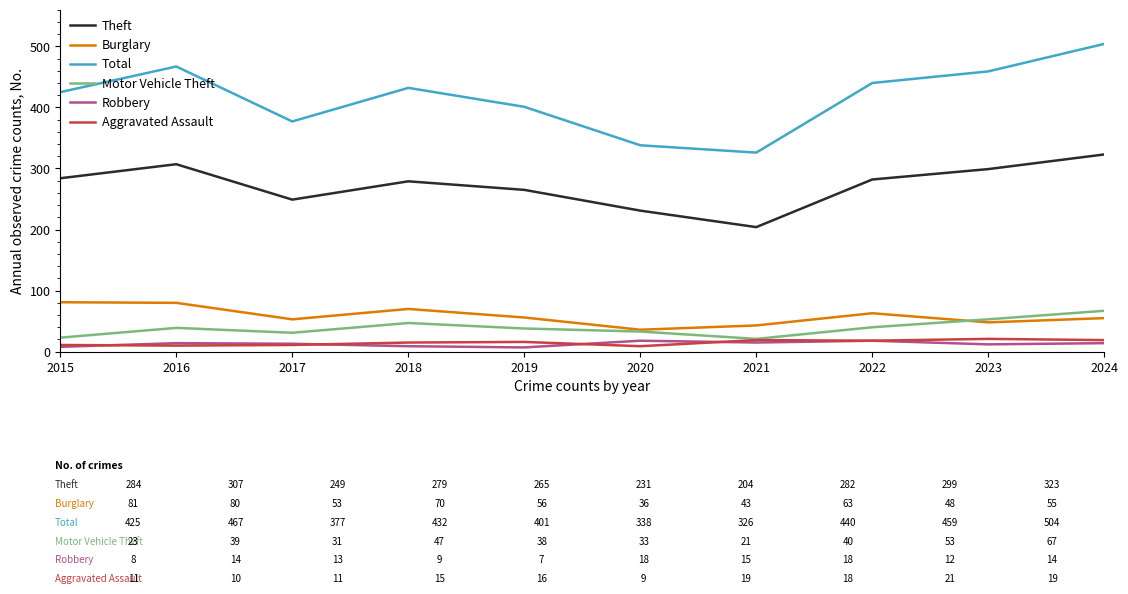

What is the difference between the highest and lowest values at 2015?

417